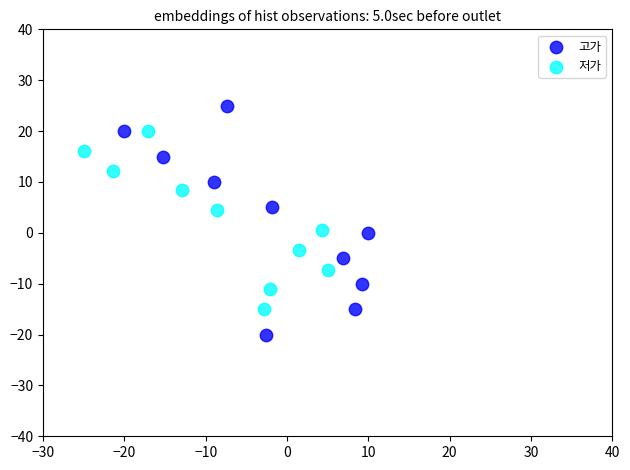

Which series reaches the maximum Y coordinate?

고가